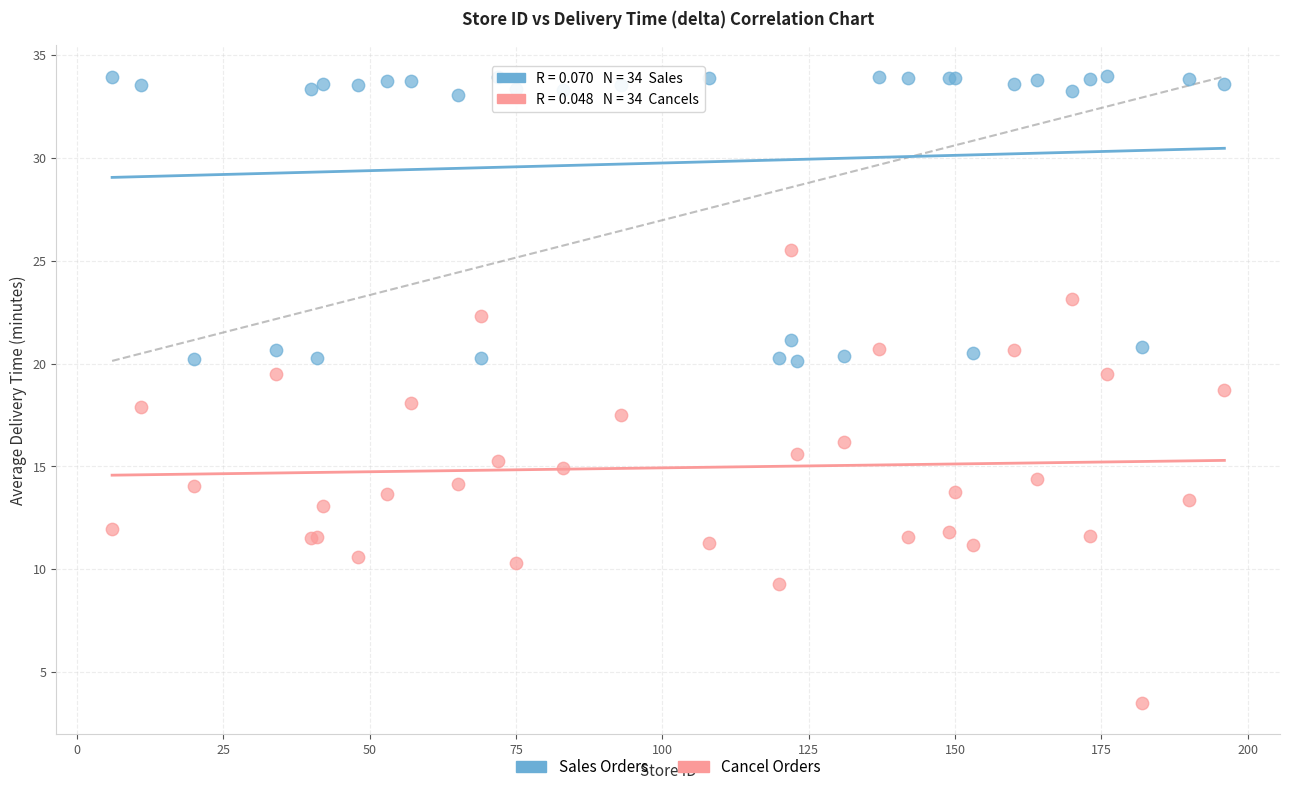

In the Sales Orders series, what Y value is closest to 27?

21.2